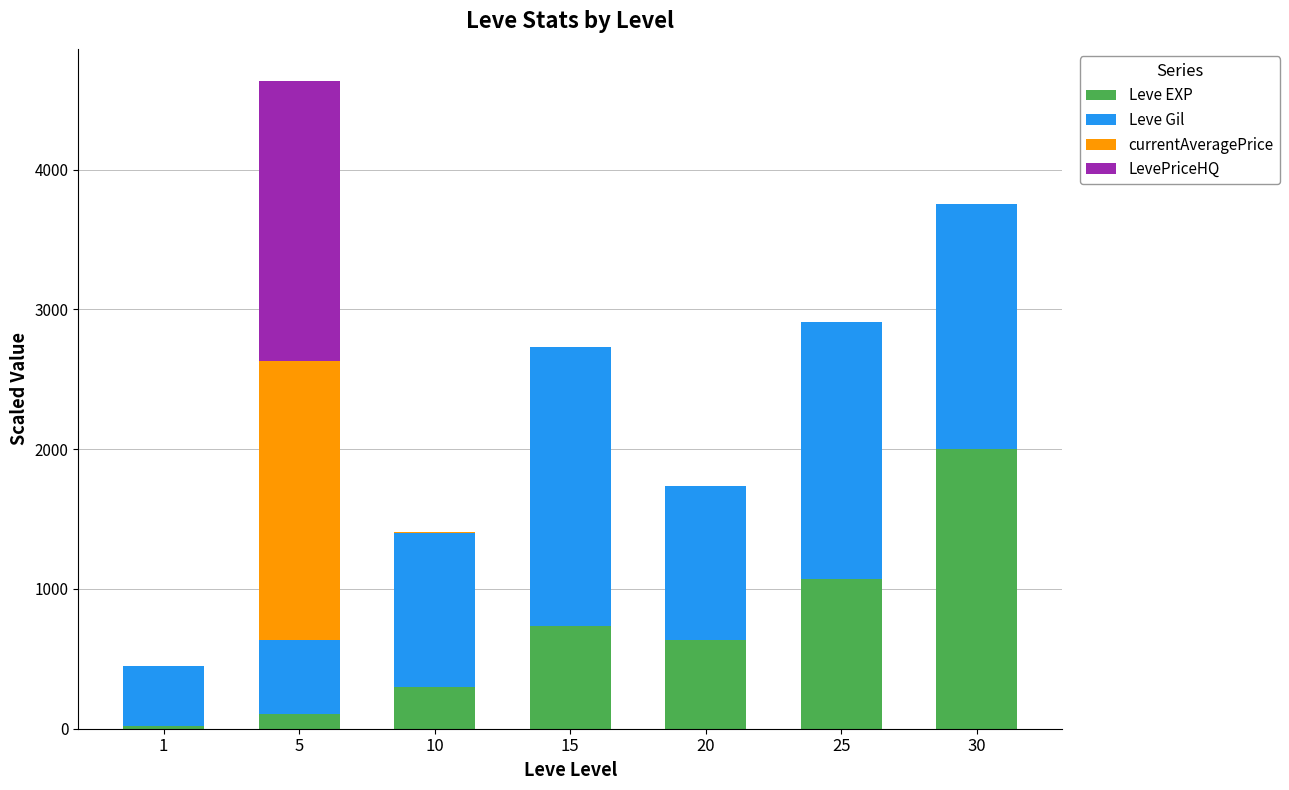

What is the average value of the Leve EXP series?

694.9